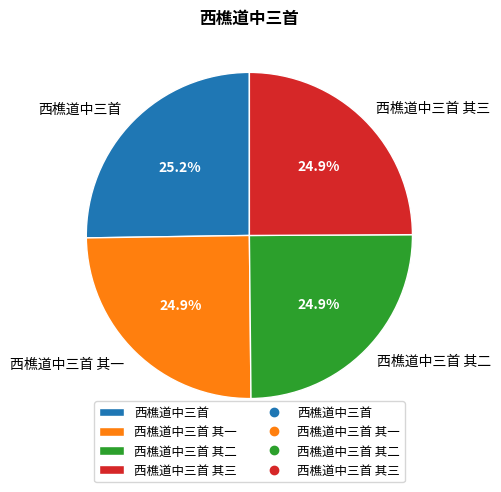

How many slices are in this pie chart?

4